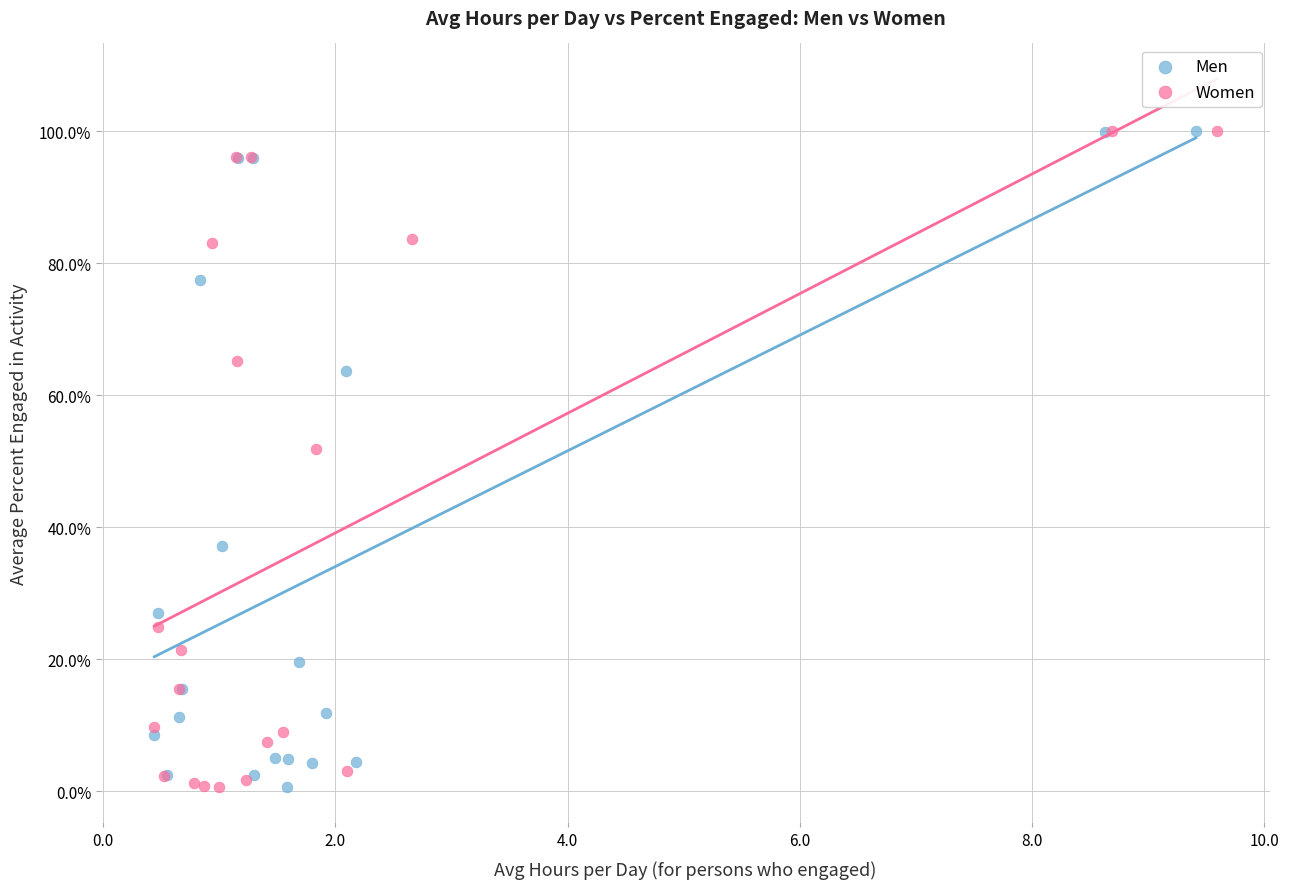

What are all the series names shown in the legend?

Men, Women